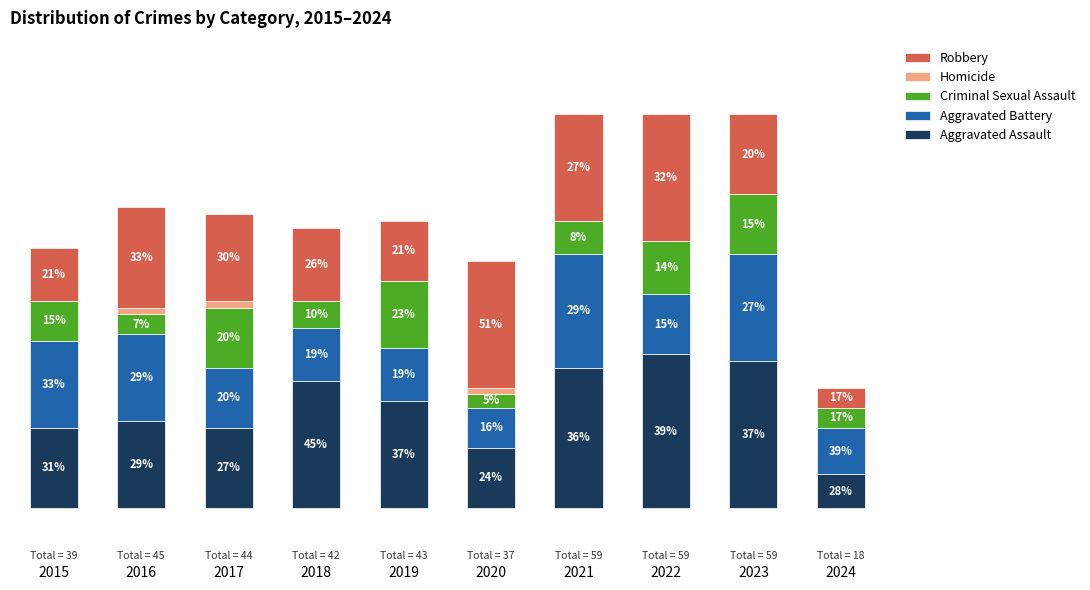

What are all the series names shown in the legend?

Robbery, Homicide, Criminal Sexual Assault, Aggravated Battery, Aggravated Assault